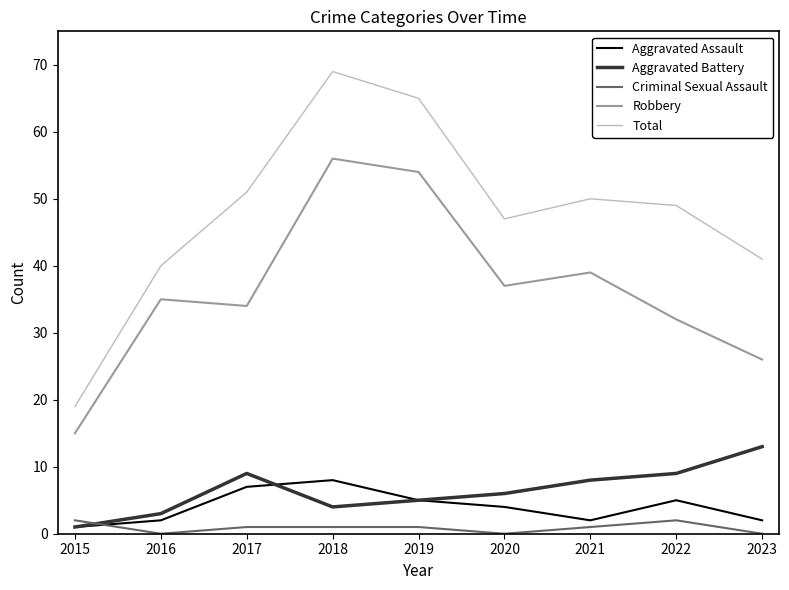

How many series are shown in this chart?

5